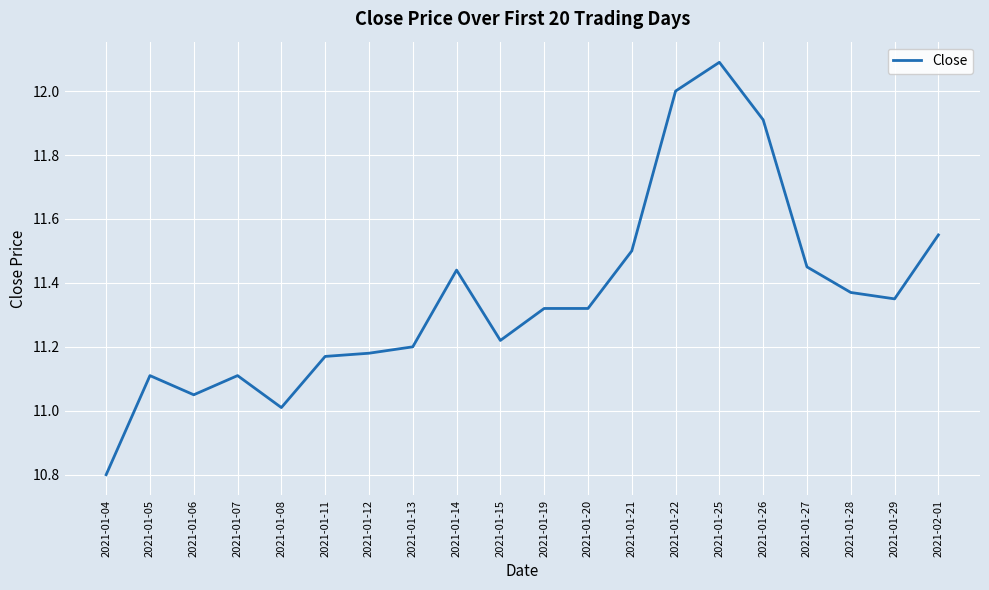

Where does the data first go above 11?

2021-01-05